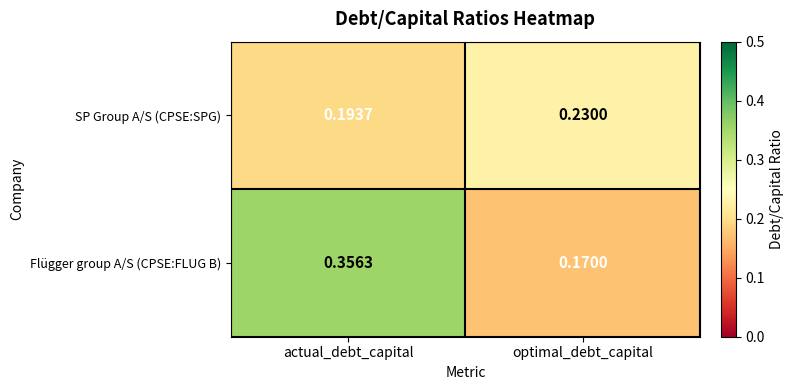

List the labels in order of Flügger group A/S (CPSE:FLUG B) value, largest first.

actual_debt_capital, optimal_debt_capital